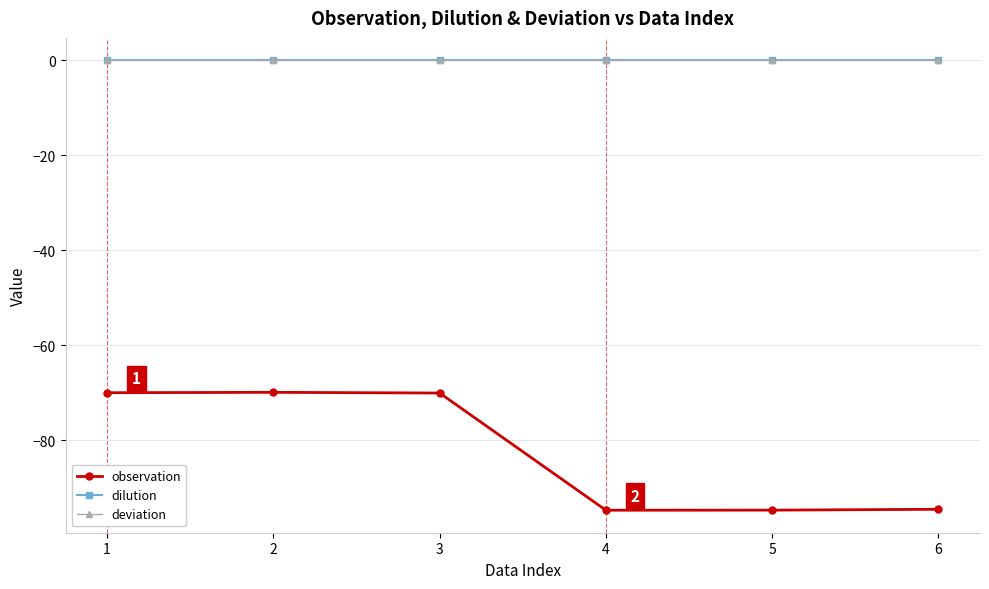

What is the maximum value for observation?

-69.9